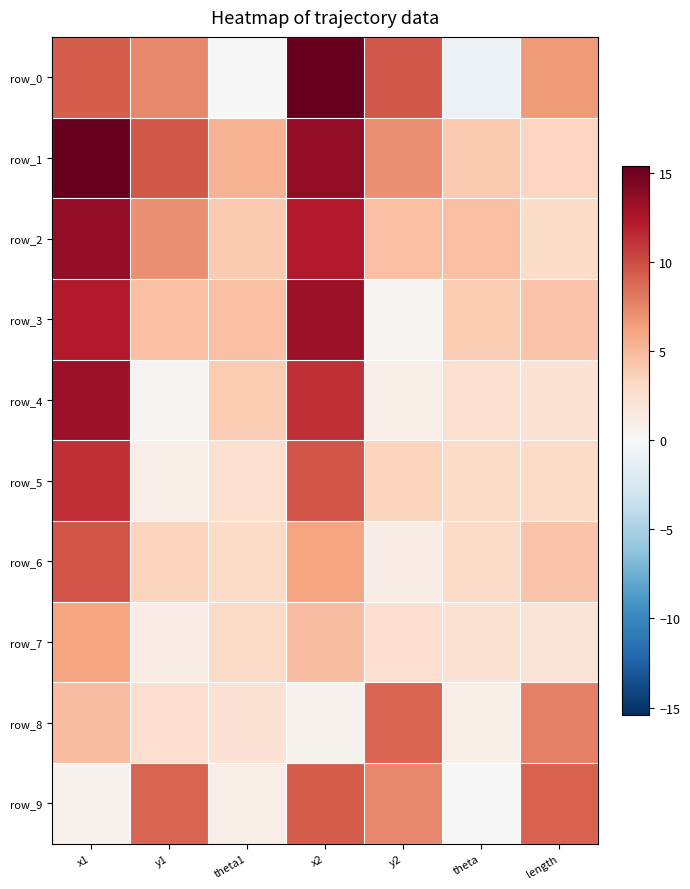

What is the sum of all row_1 values?

58.4